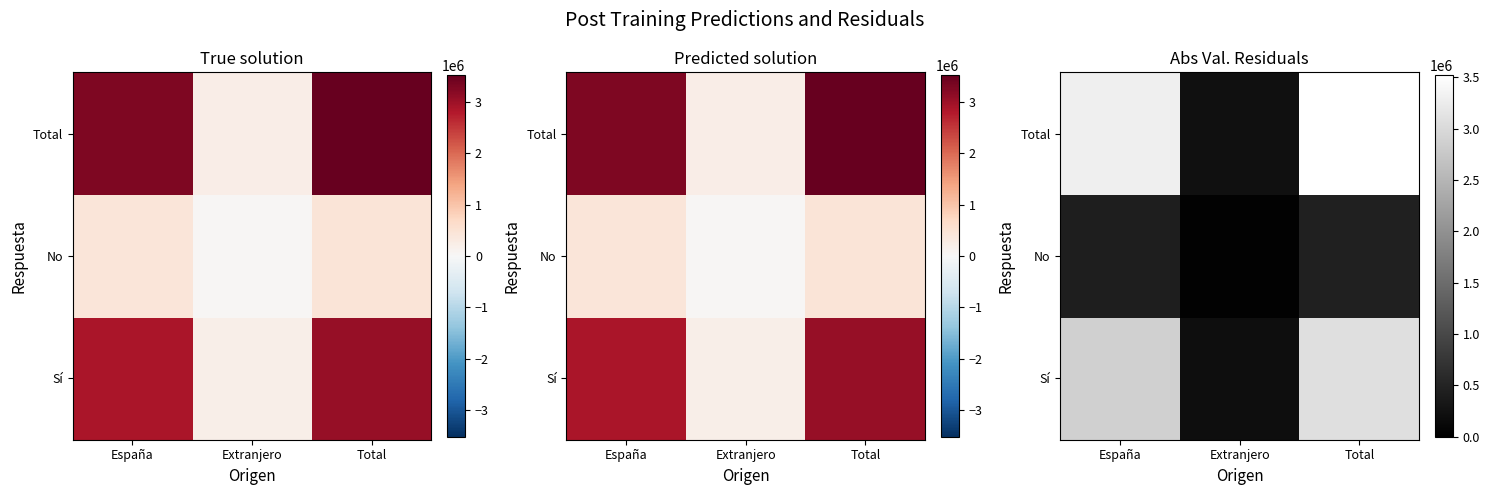

Which label corresponds to the smallest value in the chart?

Extranjero